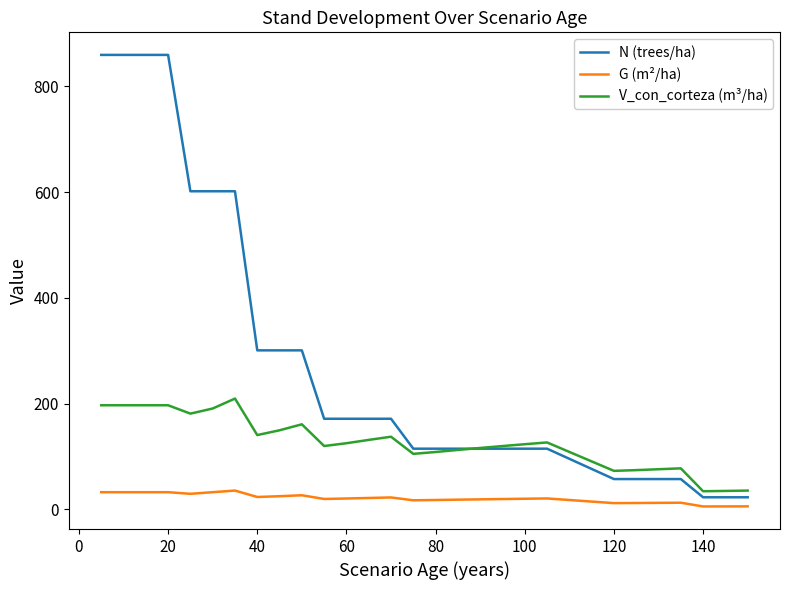

Which series has the widest spread of values?

N (trees/ha)